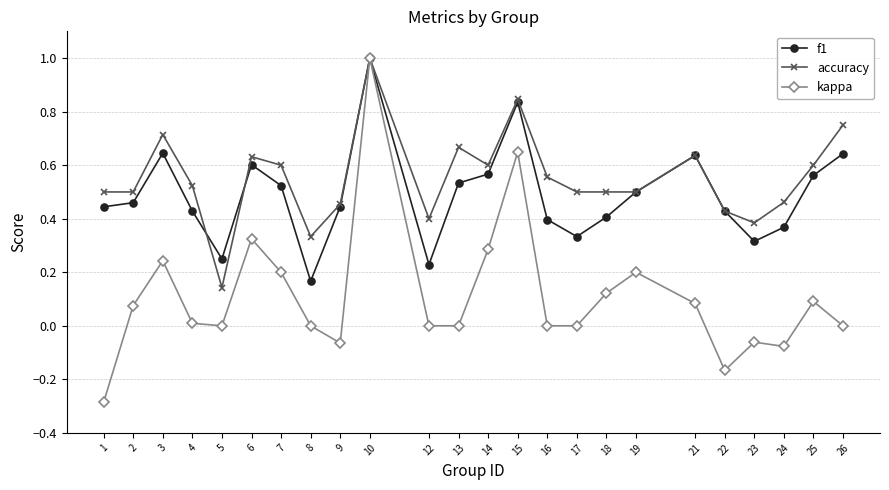

At which category is the sum across all series the highest?

10